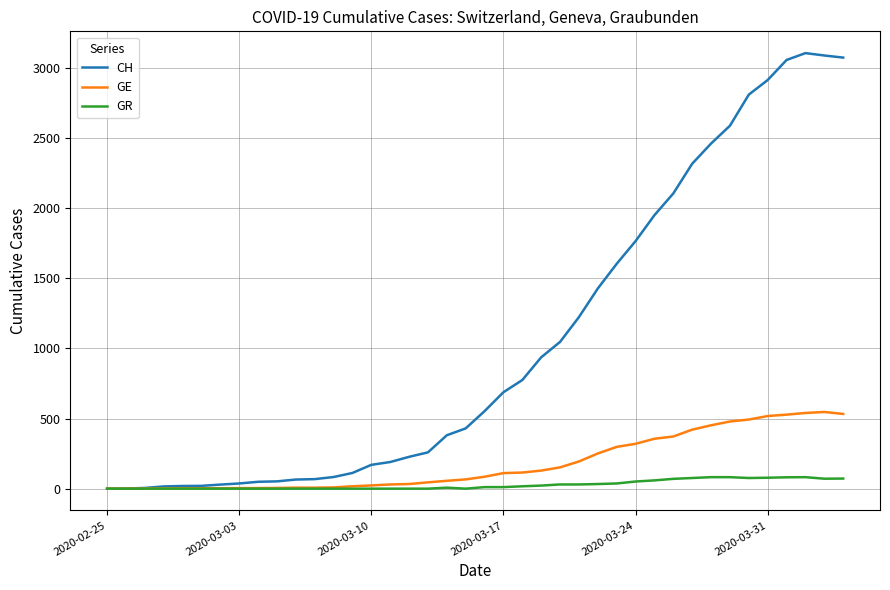

How many lines are shown in the chart?

3